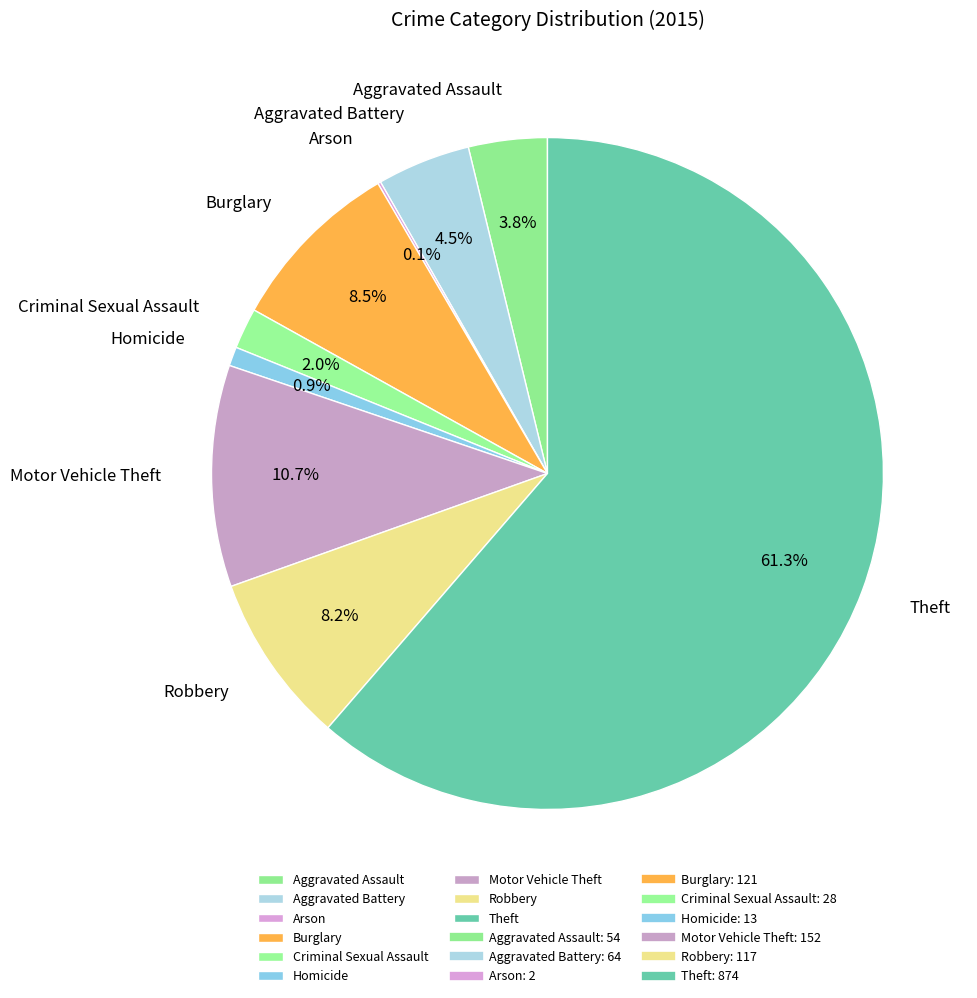

To the nearest percent, what is the combined percentage of Motor Vehicle Theft and Aggravated Battery?

15%